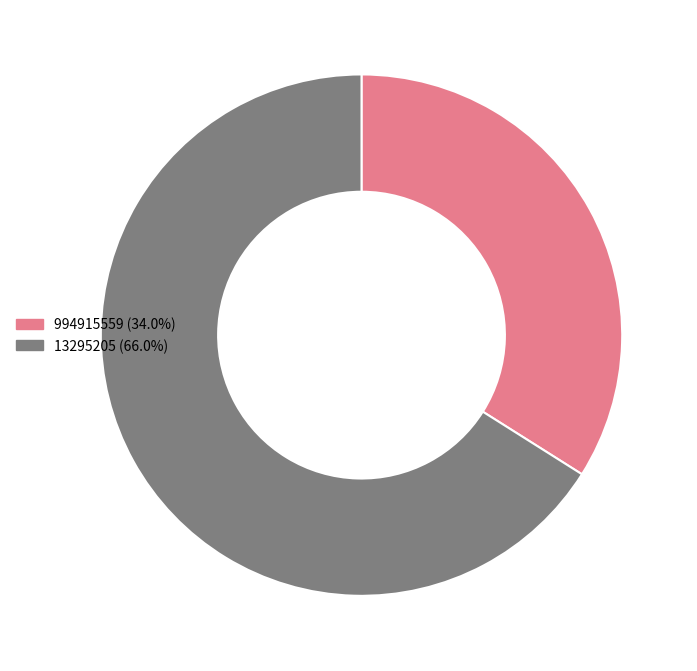

Does 994915559 represent more than half of the total?

No